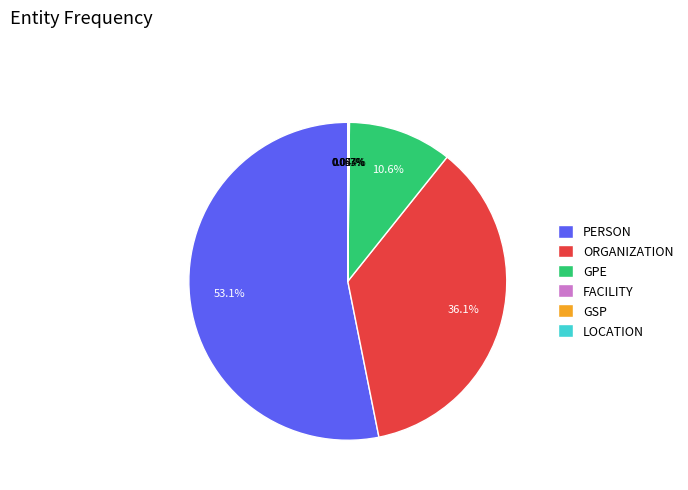

Which has a higher value, PERSON or GPE?

PERSON